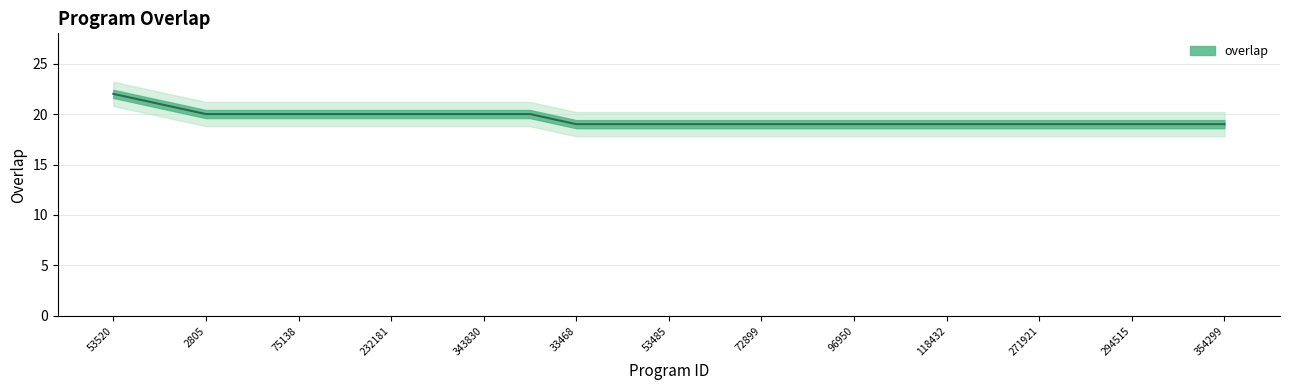

What is the difference between the second highest and minimum values?

2